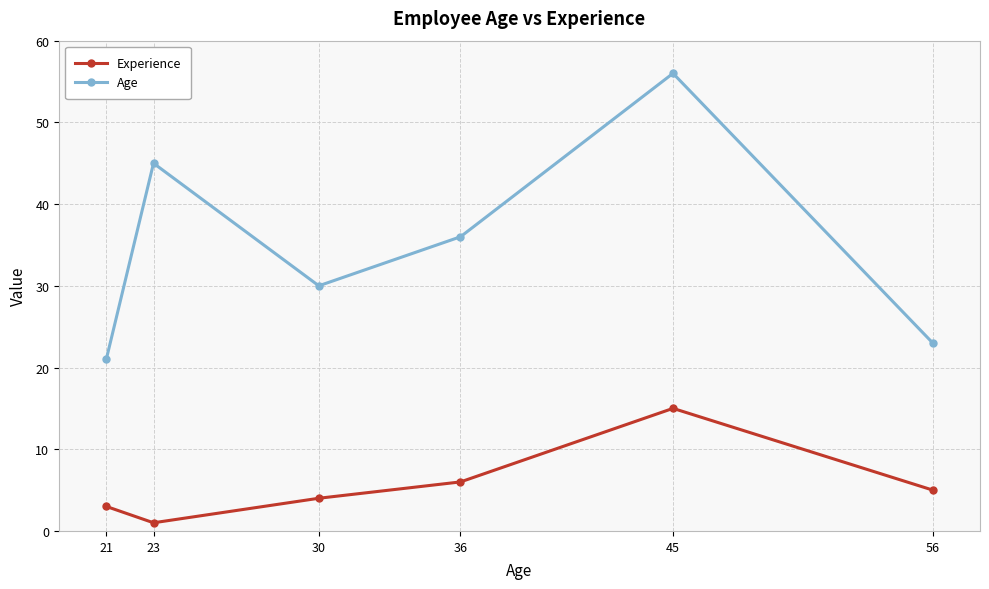

What is the difference between the maximum and second lowest values in the Experience series?

12